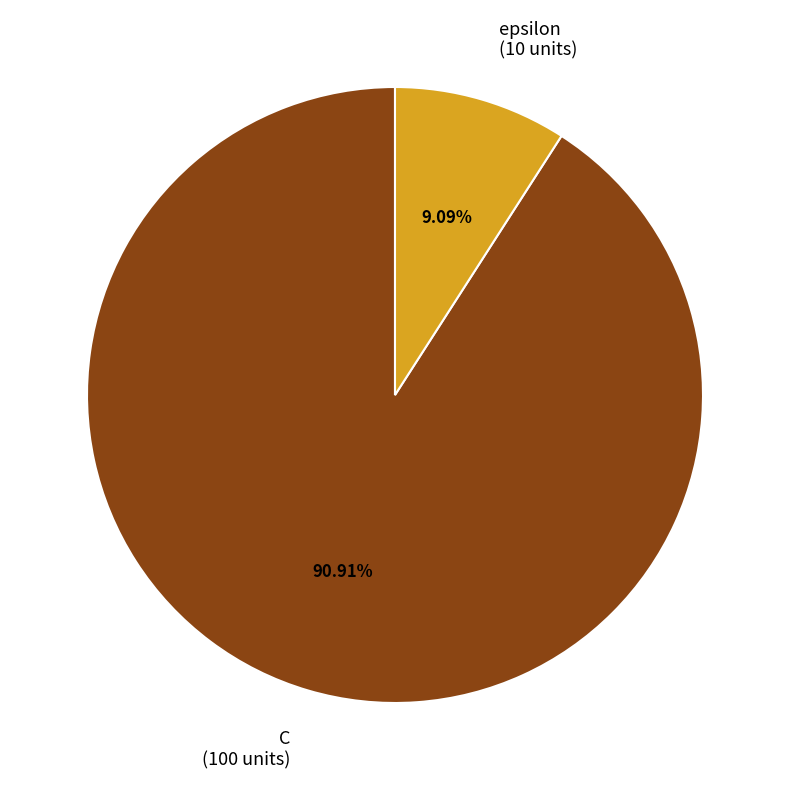

To the nearest percent, what is the combined percentage of C and epsilon?

100%